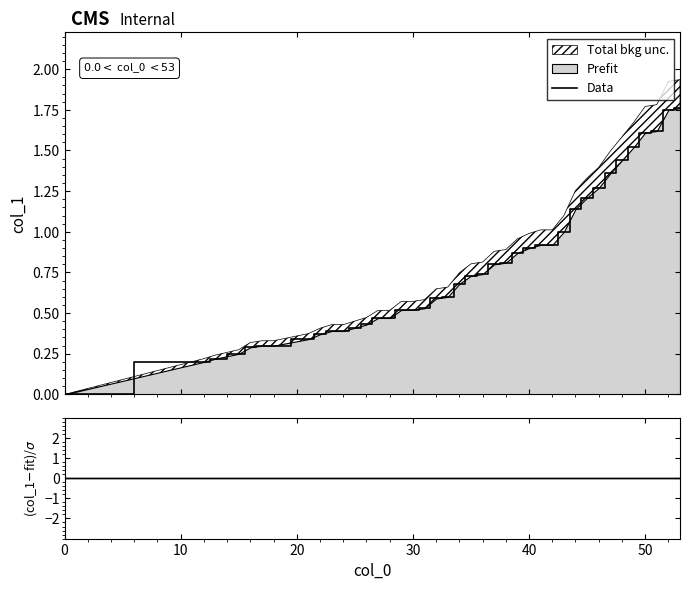

What is the sum of the values at 37 and 47?

2.2